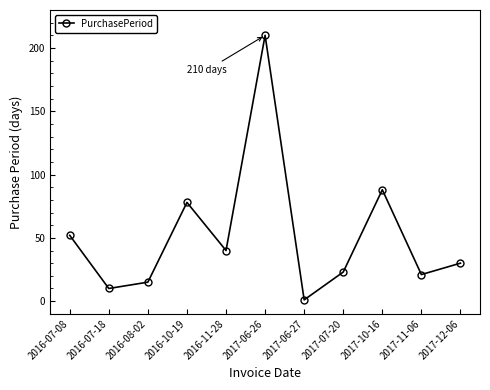

Rank the categories by value from highest to lowest.

2017-06-26, 2017-10-16, 2016-10-19, 2016-07-08, 2016-11-28, 2017-12-06, 2017-07-20, 2017-11-06, 2016-08-02, 2016-07-18, 2017-06-27